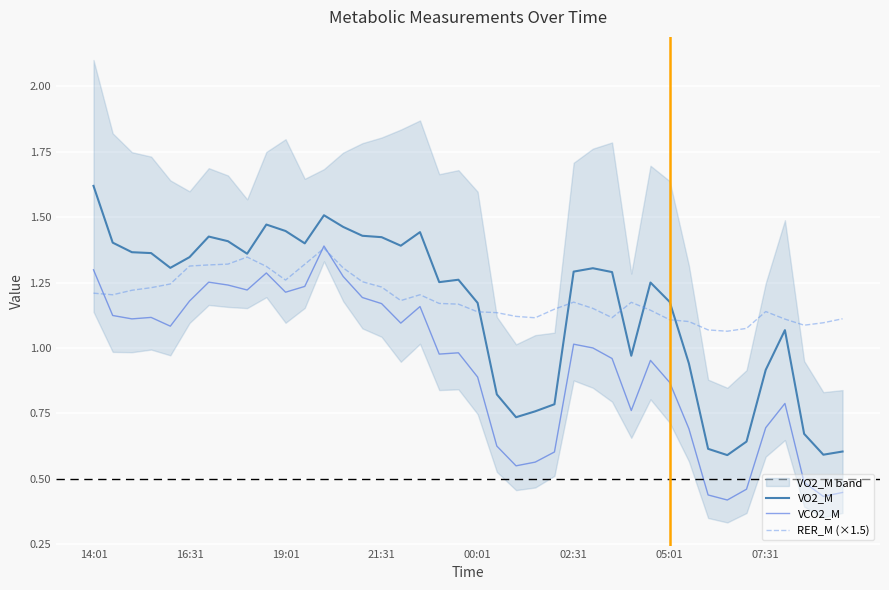

Which series has the largest total across all categories?

RER_M (×1.5)